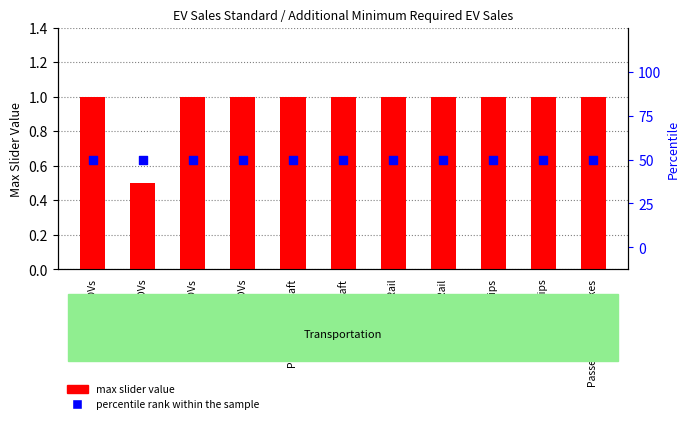

What are all the series names shown in the legend?

max slider value, percentile rank within the sample